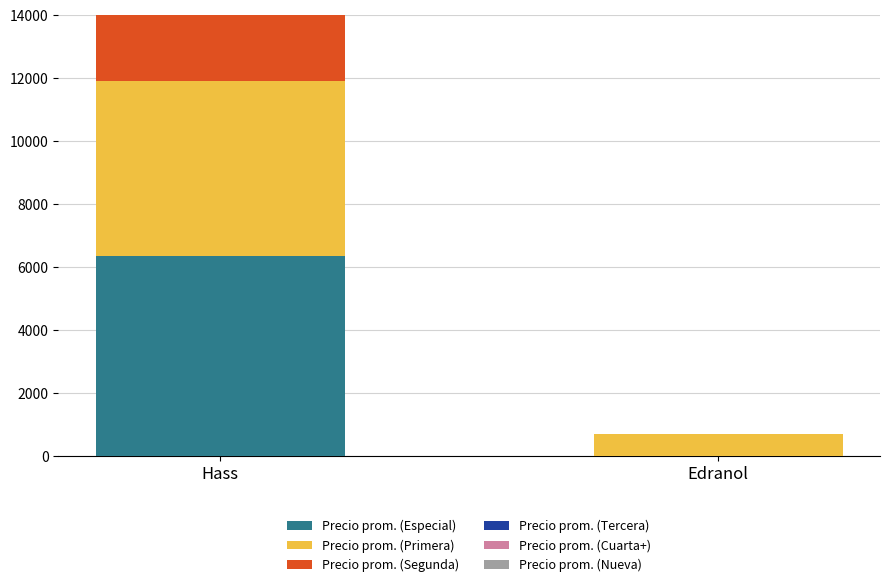

How many groups of bars are there?

2